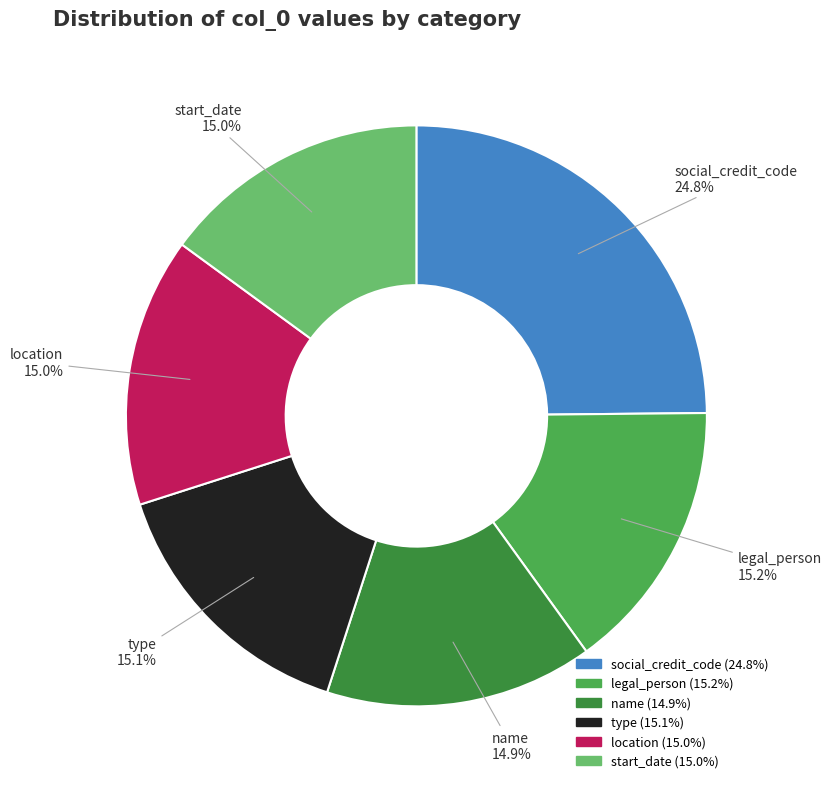

Is there a majority slice in this chart?

No